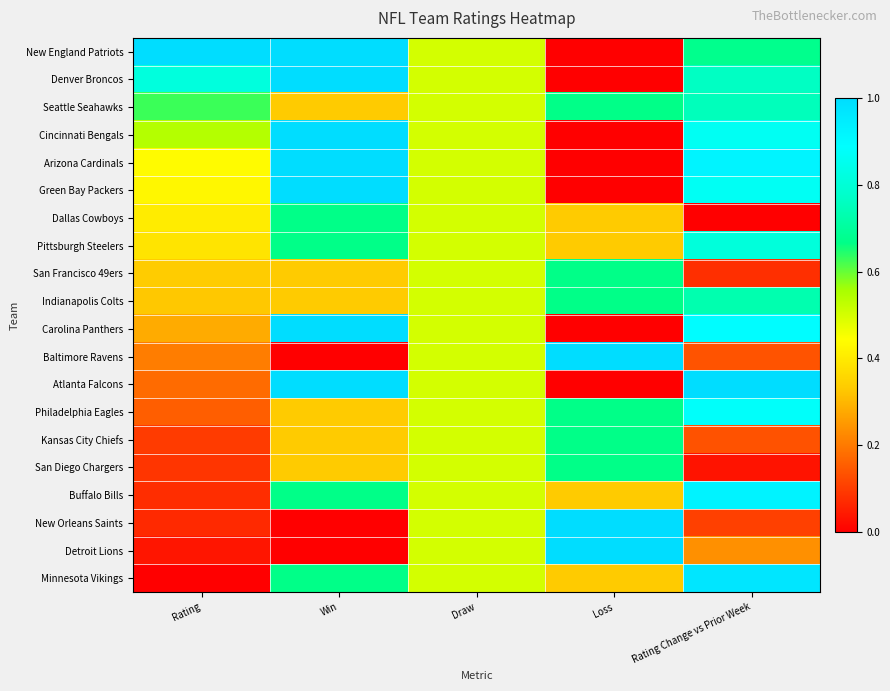

Rank the series at Loss from highest to lowest value.

Baltimore Ravens, New Orleans Saints, Detroit Lions, Seattle Seahawks, San Francisco 49ers, Indianapolis Colts, Philadelphia Eagles, Kansas City Chiefs, San Diego Chargers, Dallas Cowboys, Pittsburgh Steelers, Buffalo Bills, Minnesota Vikings, New England Patriots, Denver Broncos, Cincinnati Bengals, Arizona Cardinals, Green Bay Packers, Carolina Panthers, Atlanta Falcons